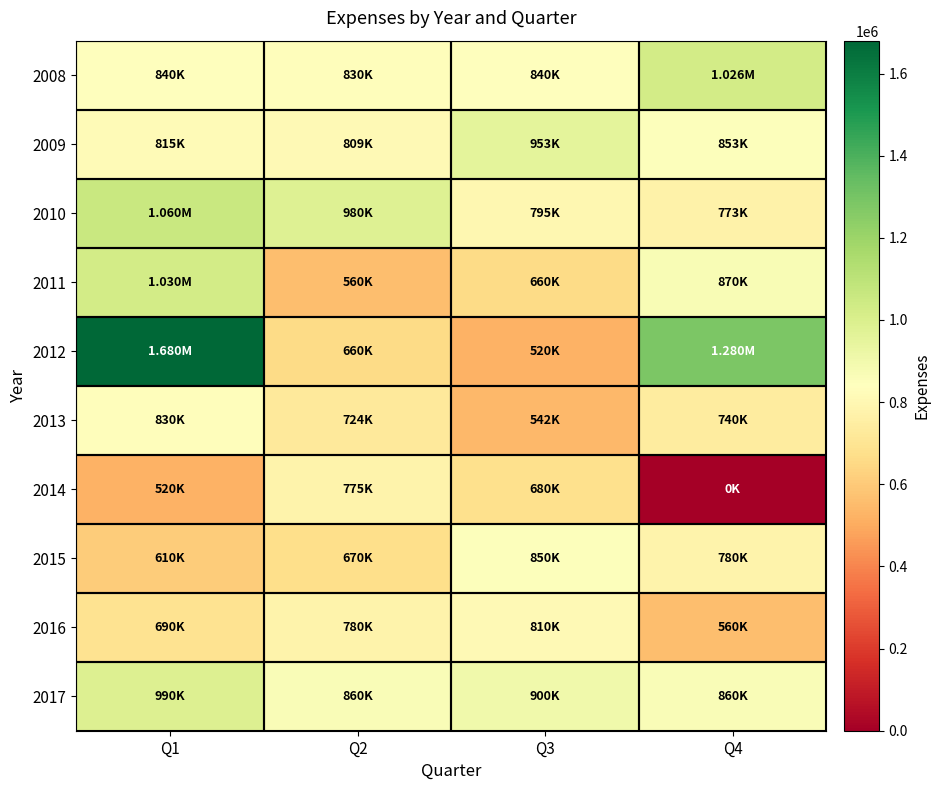

Which has a higher value, Q1 or Q4?

Q4